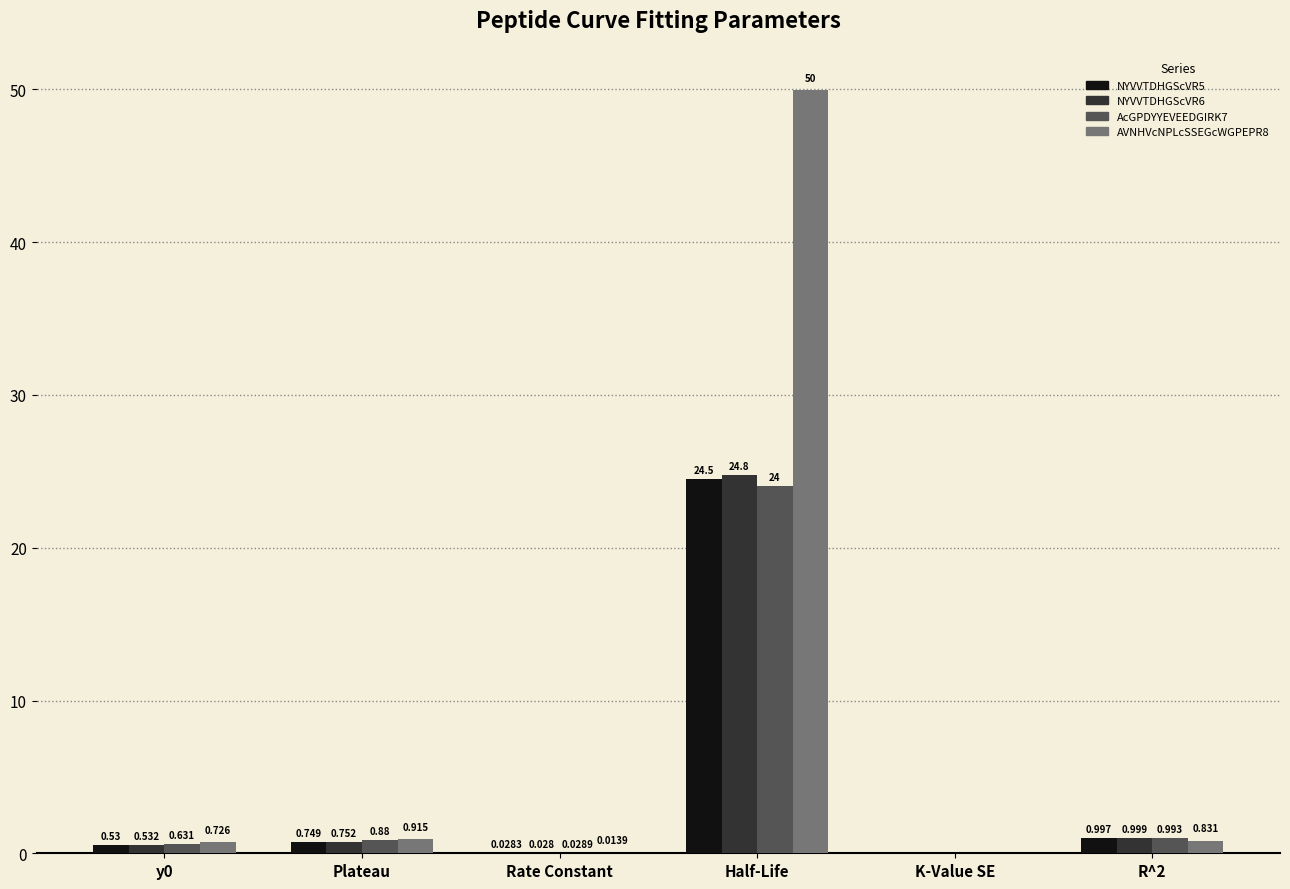

Is the value of NYVVTDHGScVR5 at Plateau greater than the value of AcGPDYYEVEEDGIRK7 at K-Value SE?

Yes